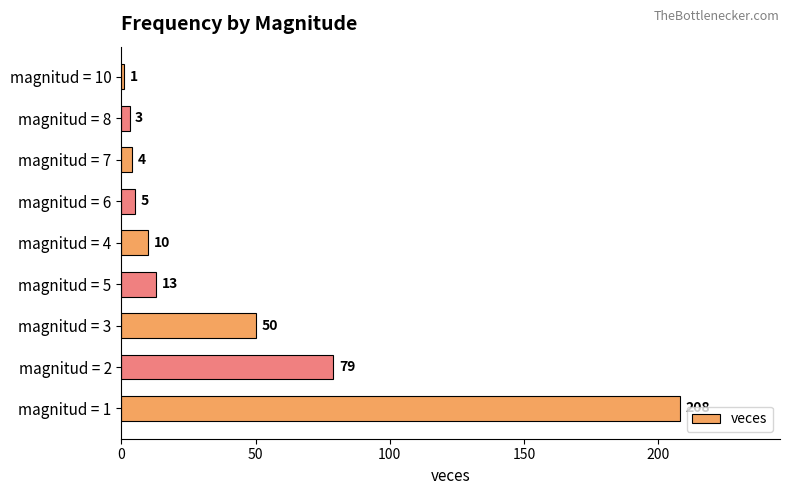

Reading bottom to top, extract all data points from this chart.

magnitud = 1=208	magnitud = 2=79	magnitud = 3=50	magnitud = 5=13	magnitud = 4=10	magnitud = 6=5	magnitud = 7=4	magnitud = 8=3	magnitud = 10=1